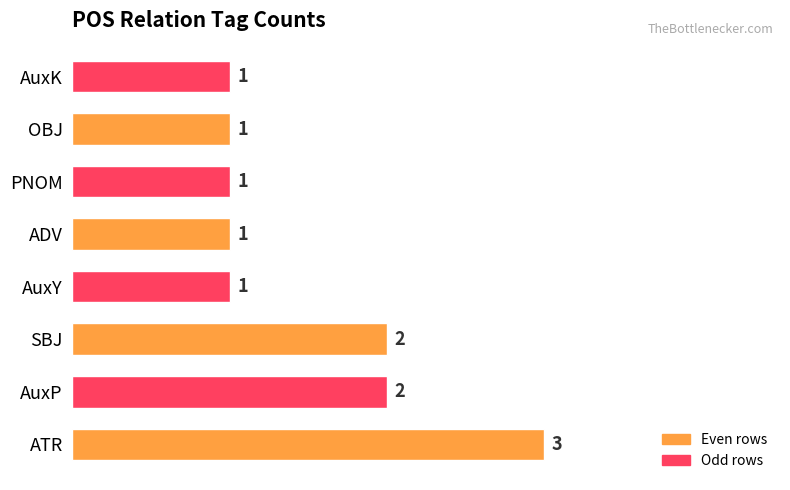

What value does the data have at ATR?

3